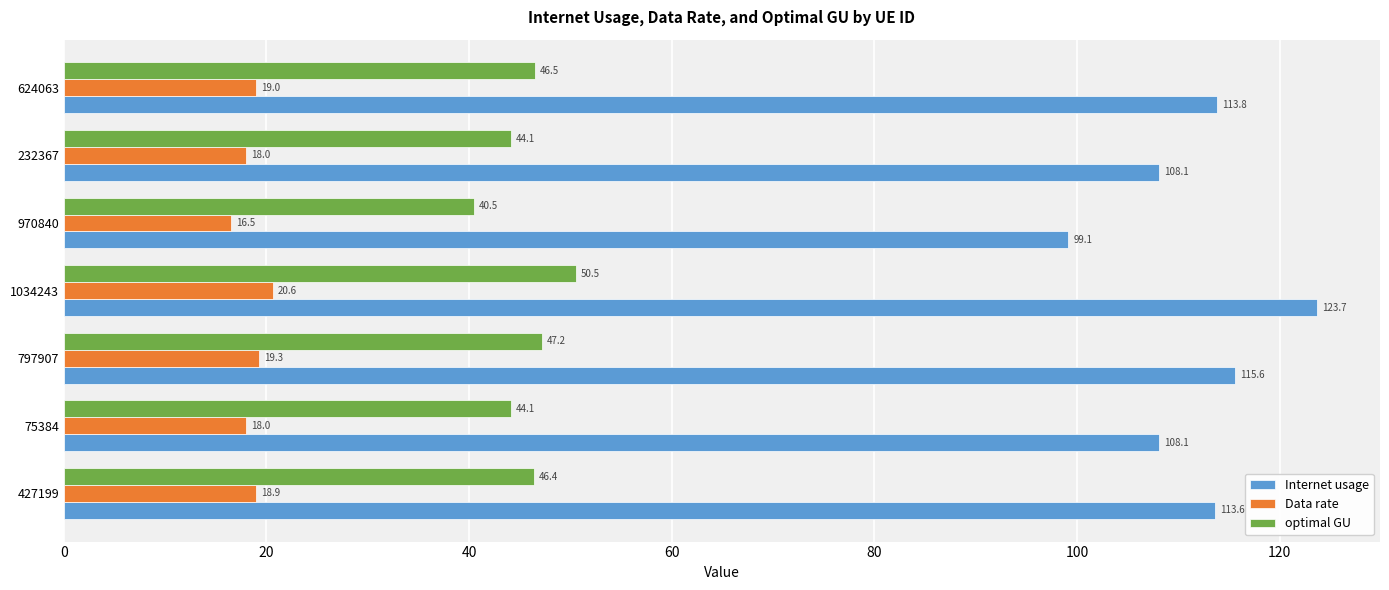

Is the value of optimal GU at 232367 greater than the value of Data rate at 797907?

Yes